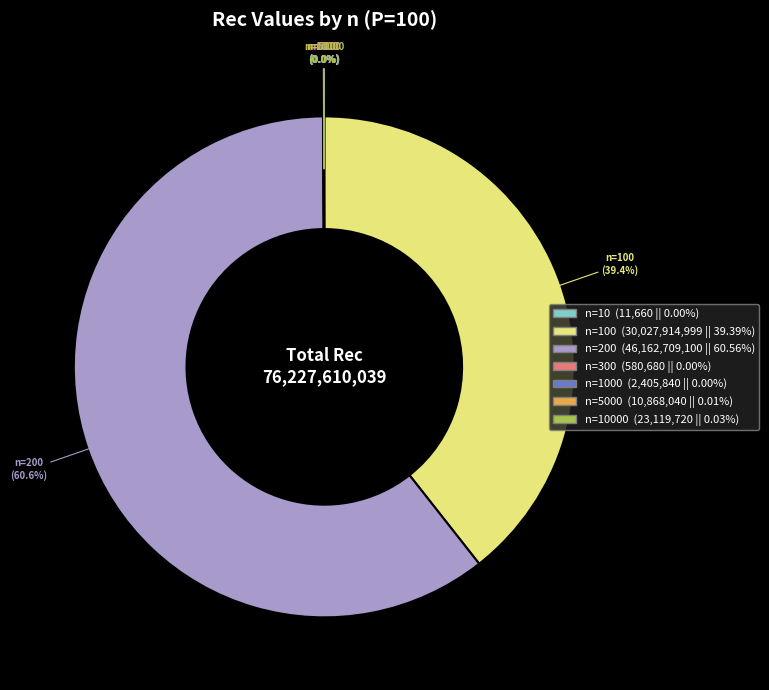

Which slice is the largest?

n=200